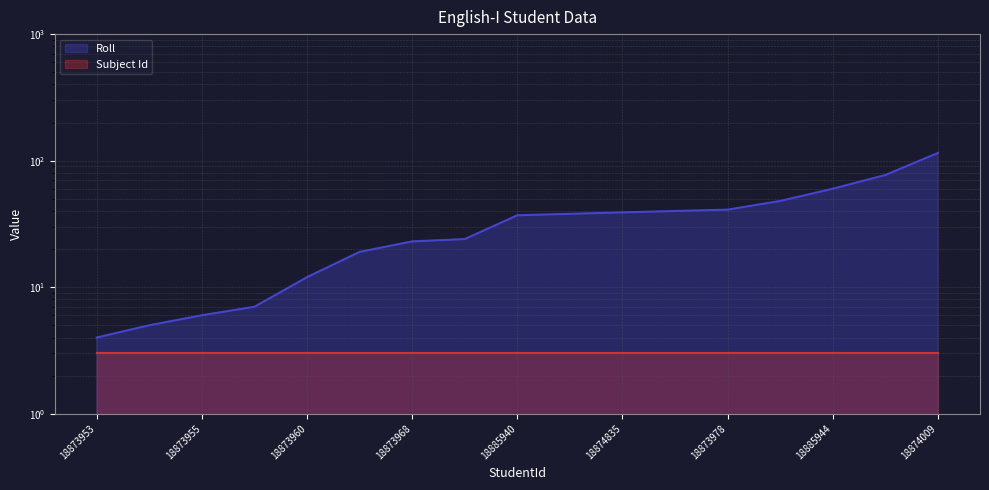

True or false: the data shows 37 at 18885940.

True